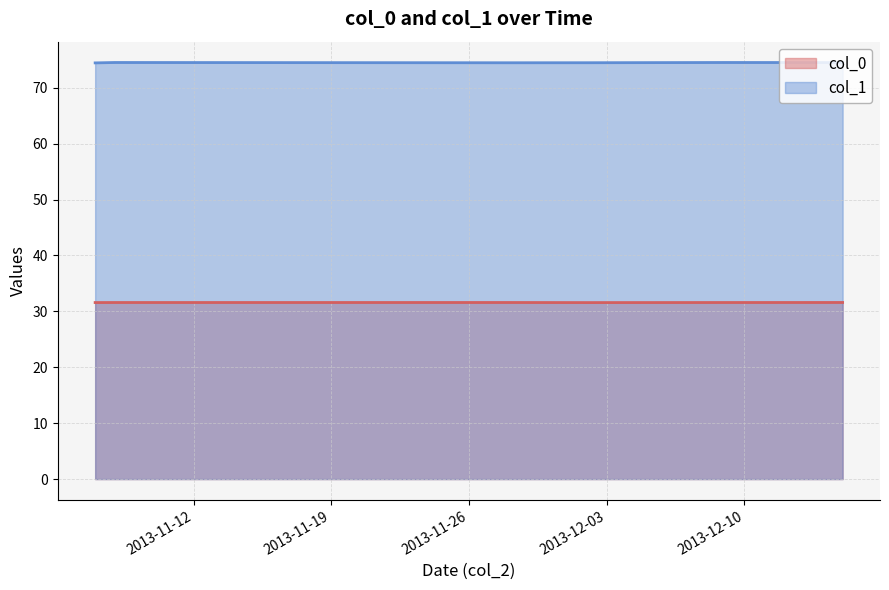

What is the average value of the col_1 series?

74.5